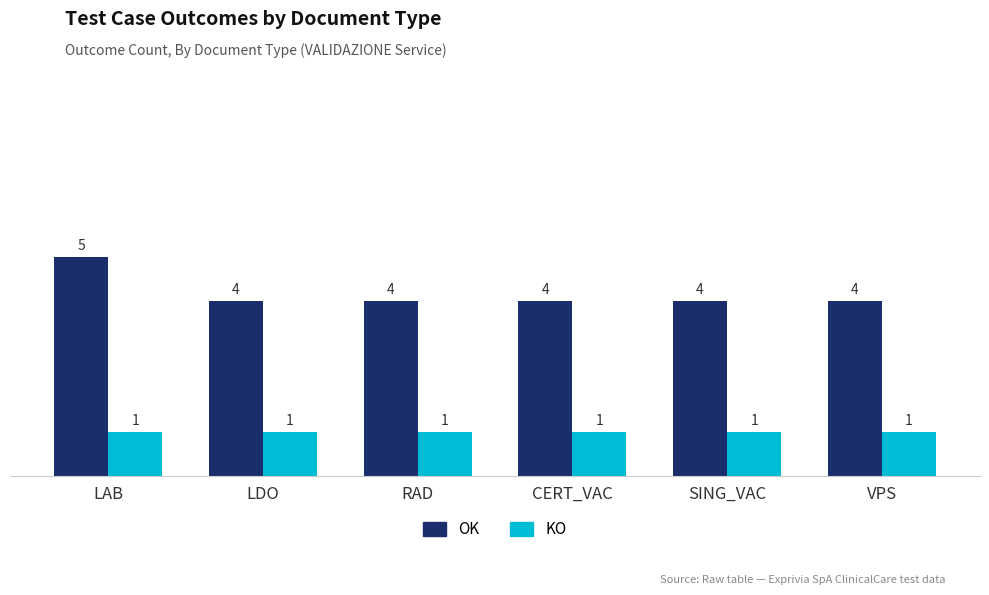

At how many categories does at least one series exceed 3?

6